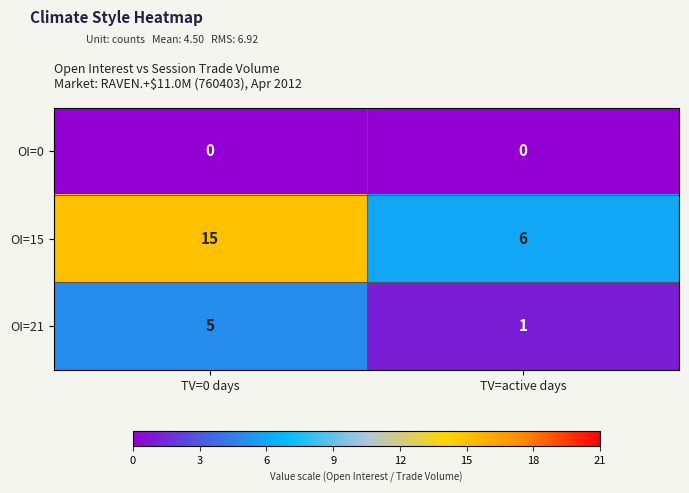

At which category is the sum across all series the highest?

TV=0 days